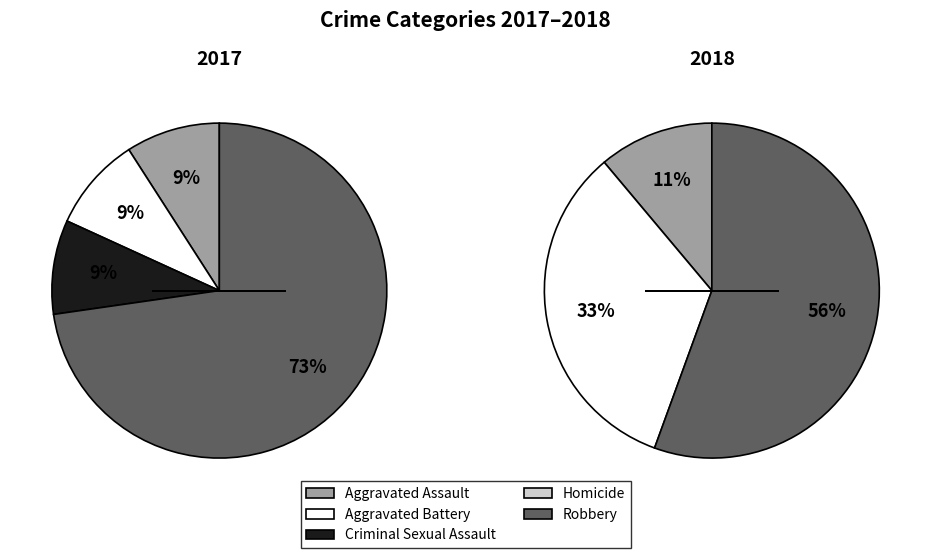

How many slices are in this pie chart?

5